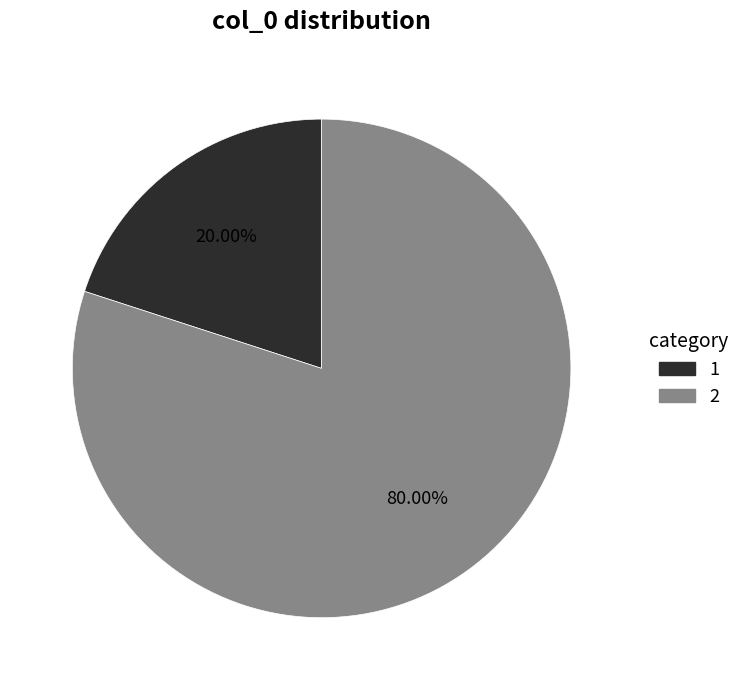

True or false: 1 accounts for 14% of the total.

False